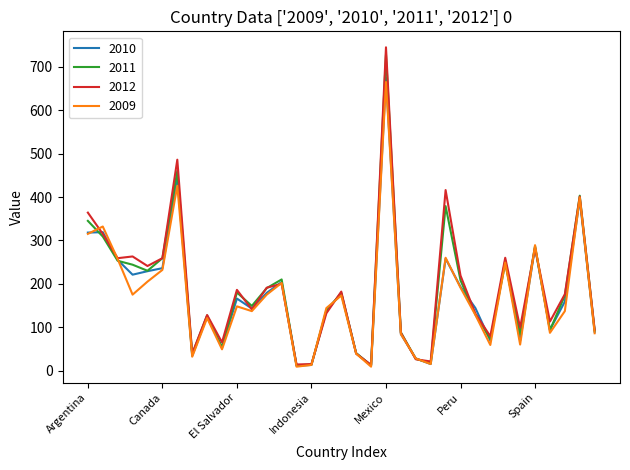

True or false: 2011 and 2009 intersect in this chart.

True